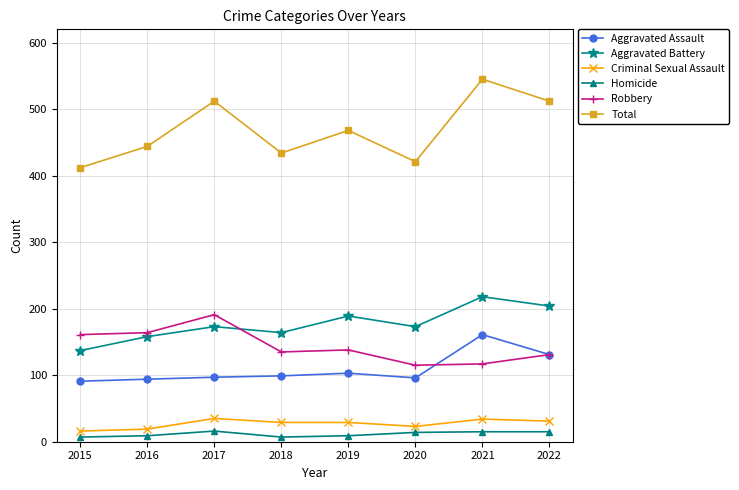

How many distinct data groups are displayed?

6